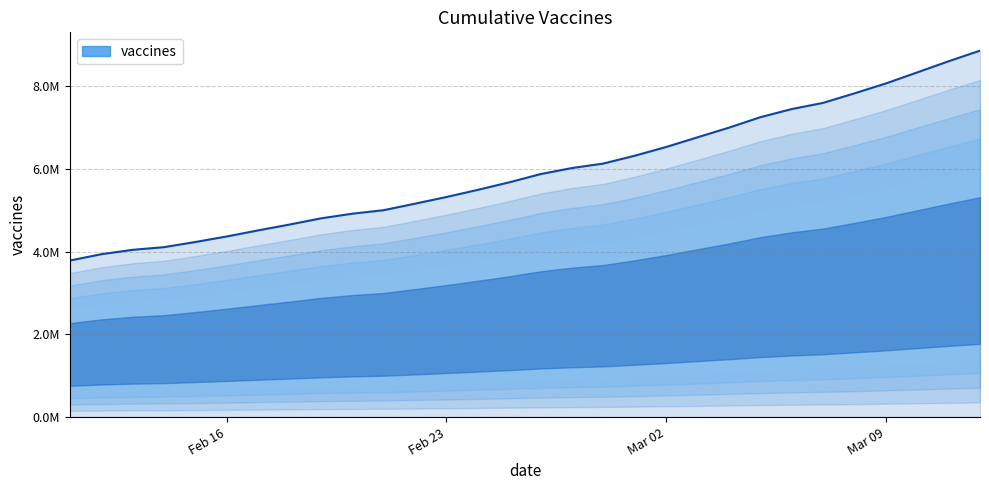

What is the smallest value displayed?

3786071